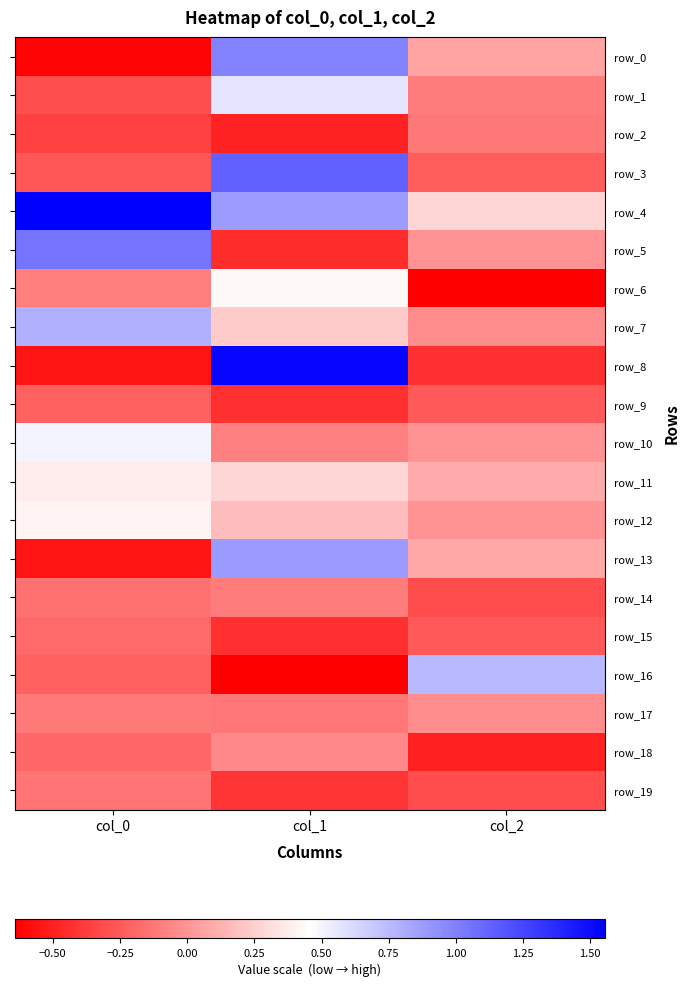

What value does the row_9 series have at col_0?

-0.2